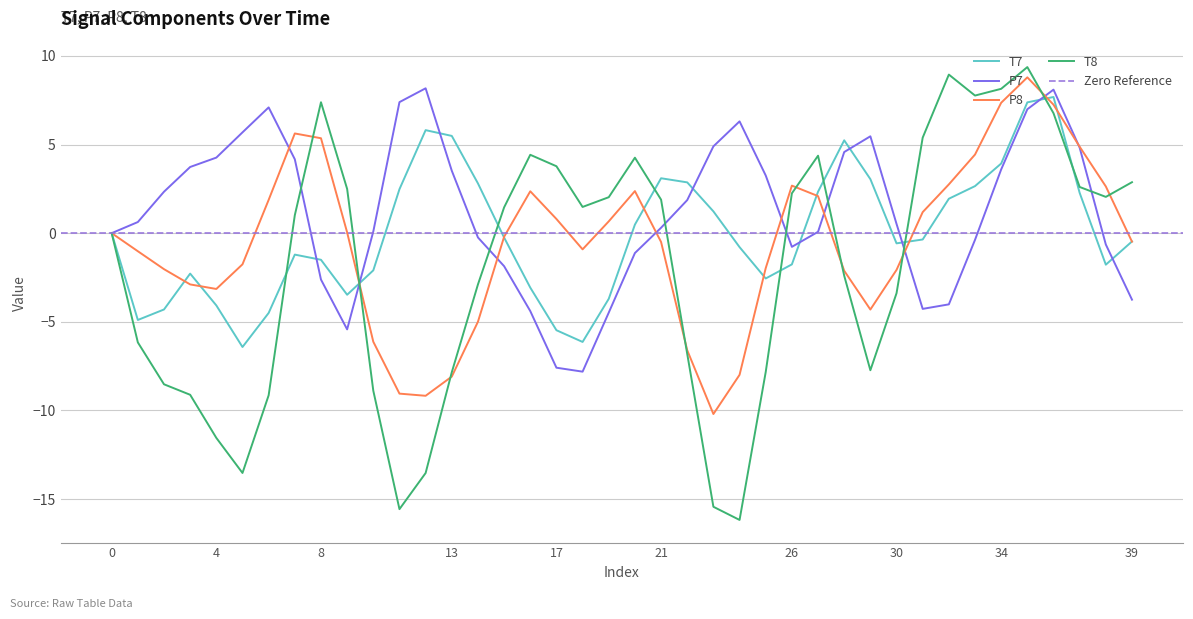

What is the label of the 38th point from the left?

37